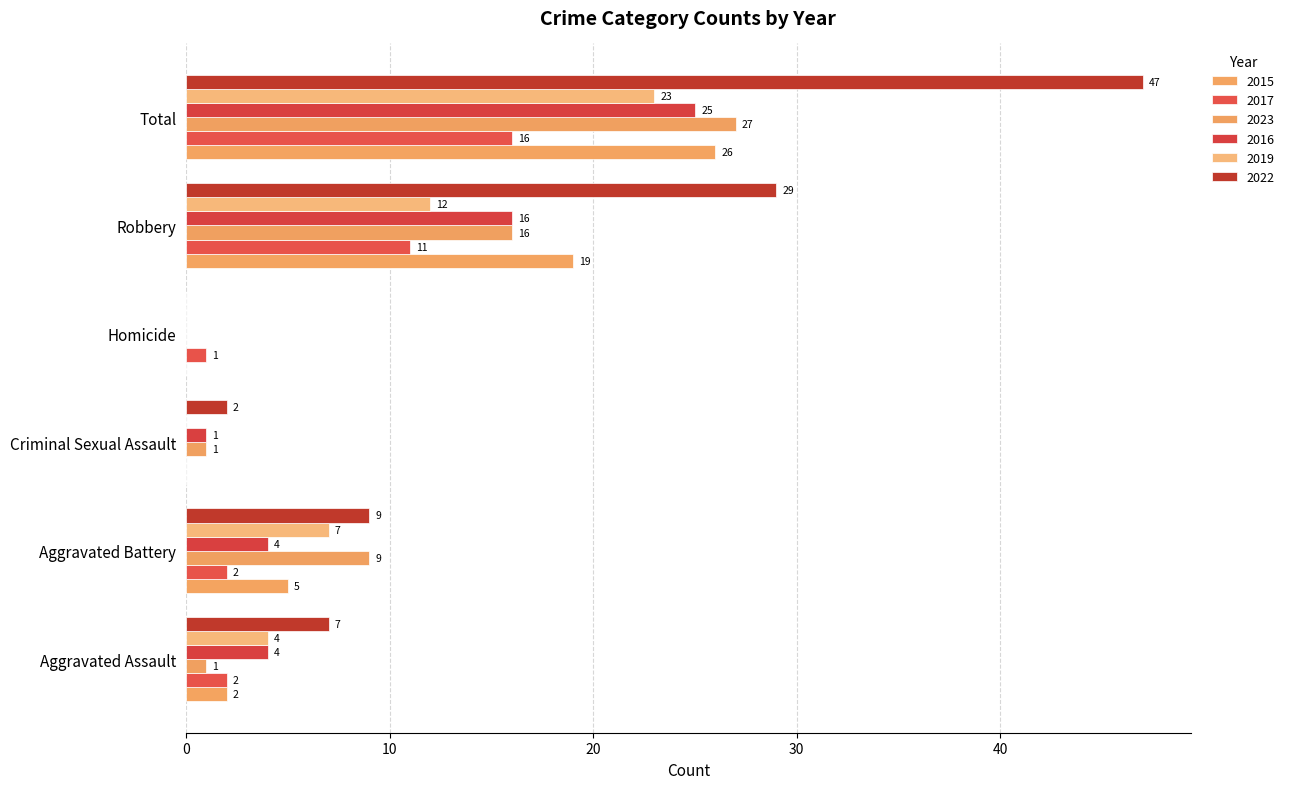

Count the number of categories in the chart.

6